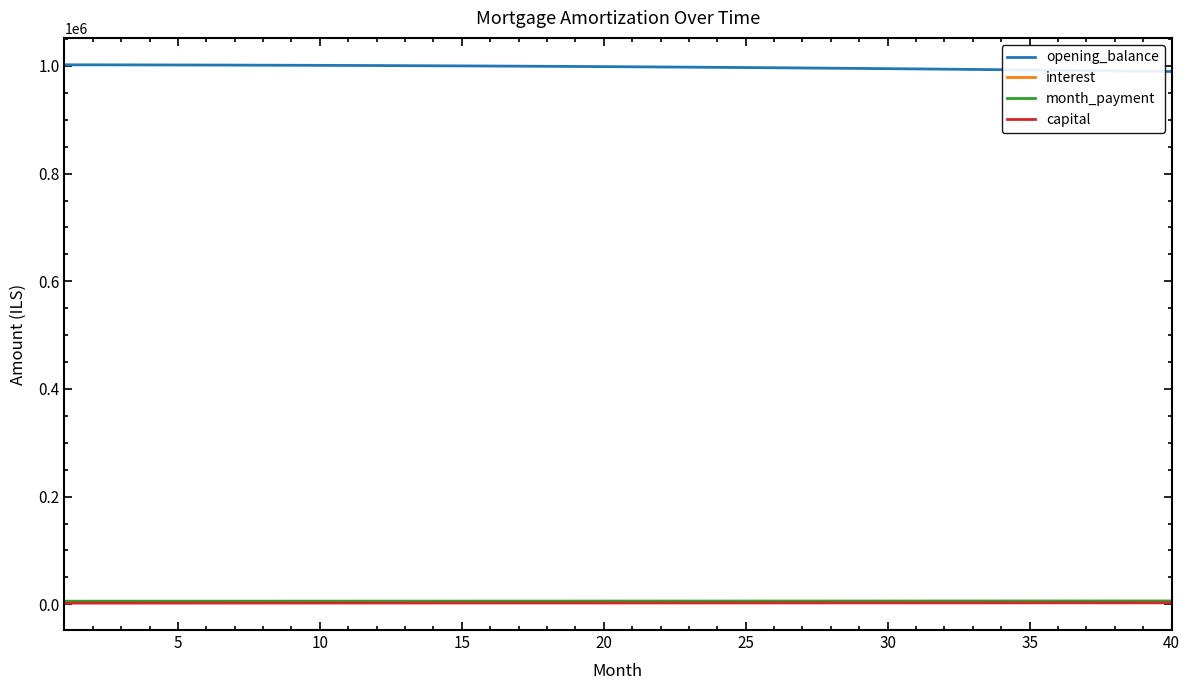

What is the average value of the capital series?

2400.3